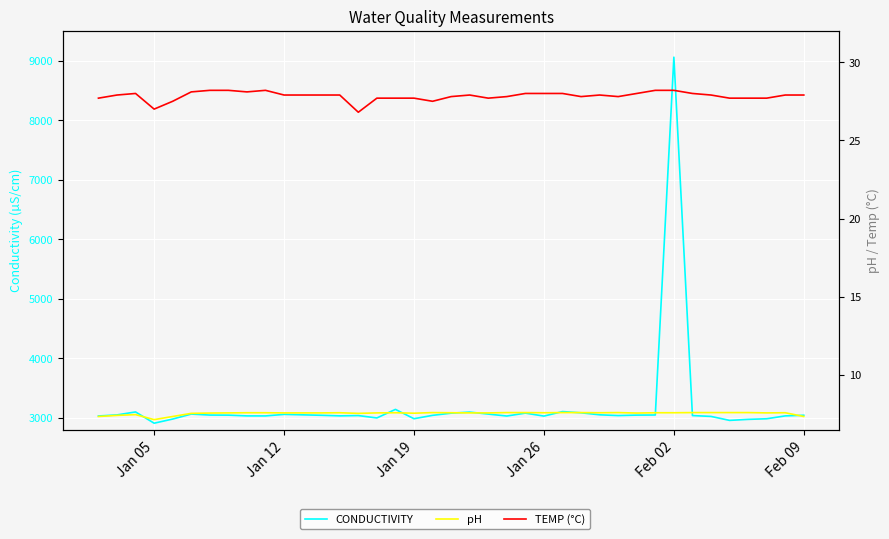

How many series are shown in this chart?

3